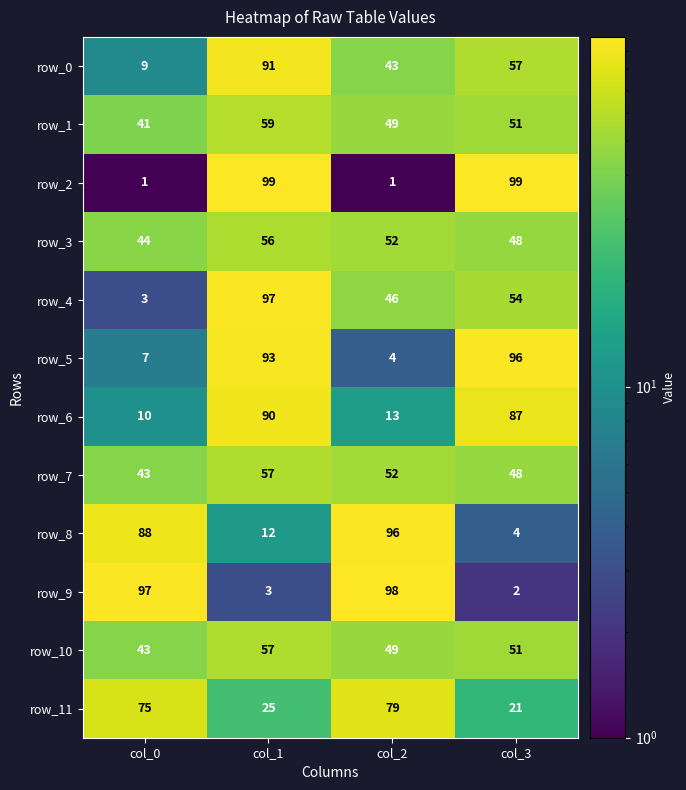

Reading right to left, transcribe all the data shown in this chart.

row_0: 57	43	91	9
row_1: 51	49	59	41
row_2: 99	1	99	1
row_3: 48	52	56	44
row_4: 54	46	97	3
row_5: 96	4	93	7
row_6: 87	13	90	10
row_7: 48	52	57	43
row_8: 4	96	12	88
row_9: 2	98	3	97
row_10: 51	49	57	43
row_11: 21	79	25	75